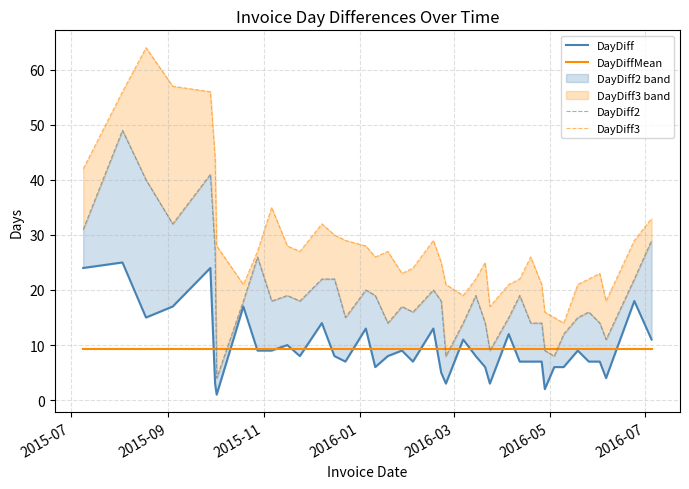

True or false: DayDiffMean has more than 1 interior local peaks.

False